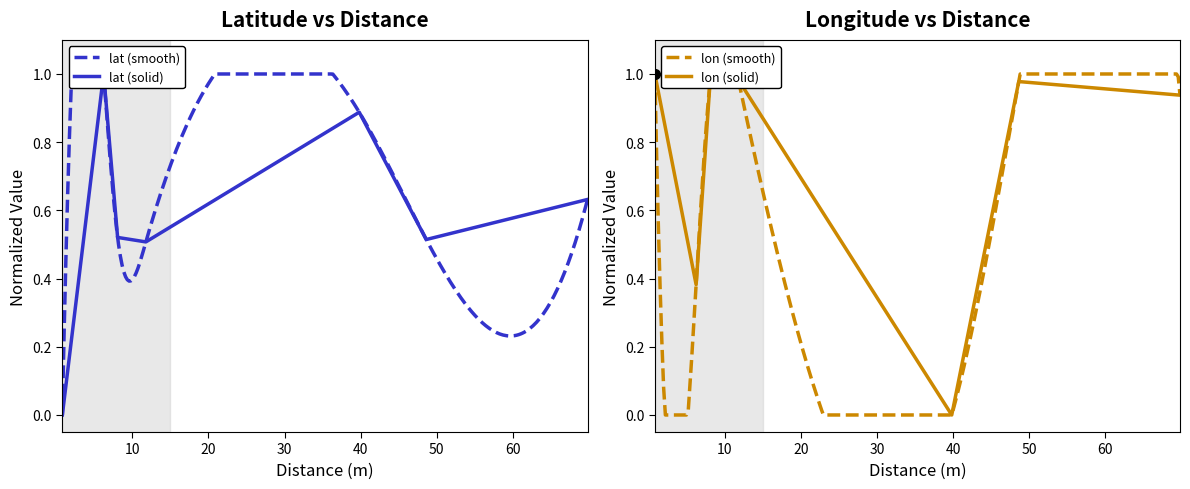

List the series in order of their overall mean, lowest first.

lat, lon